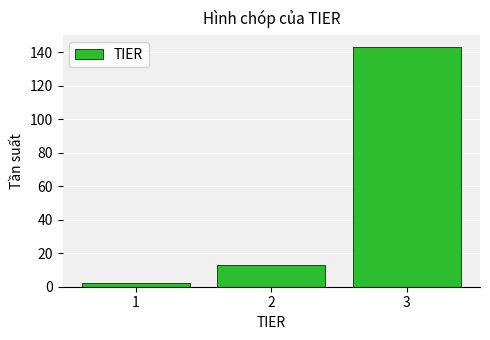

Reading left to right, transcribe this chart: for each bar, give the range it covers on the x-axis and its height. The values are not printed on the chart, so give them approximately, as read against the axis.

0.5 to 1.5: 2
1.5 to 2.5: 14
2.5 to 3.5: 144